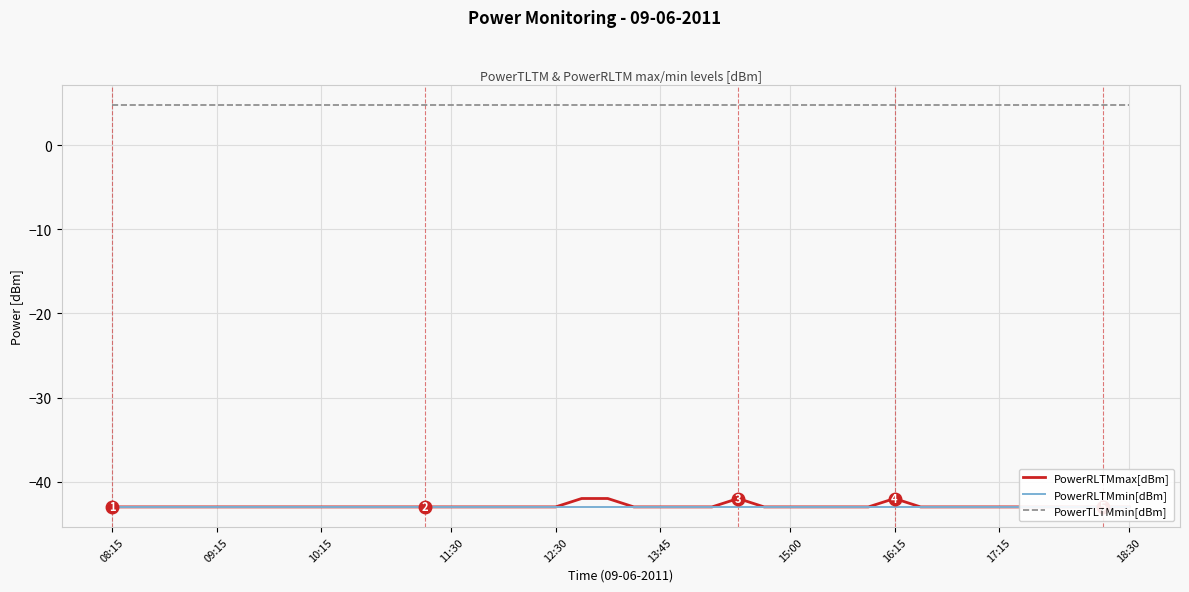

List the series in order of their peak value, lowest first.

PowerRLTMmin[dBm], PowerRLTMmax[dBm], PowerTLTMmin[dBm]